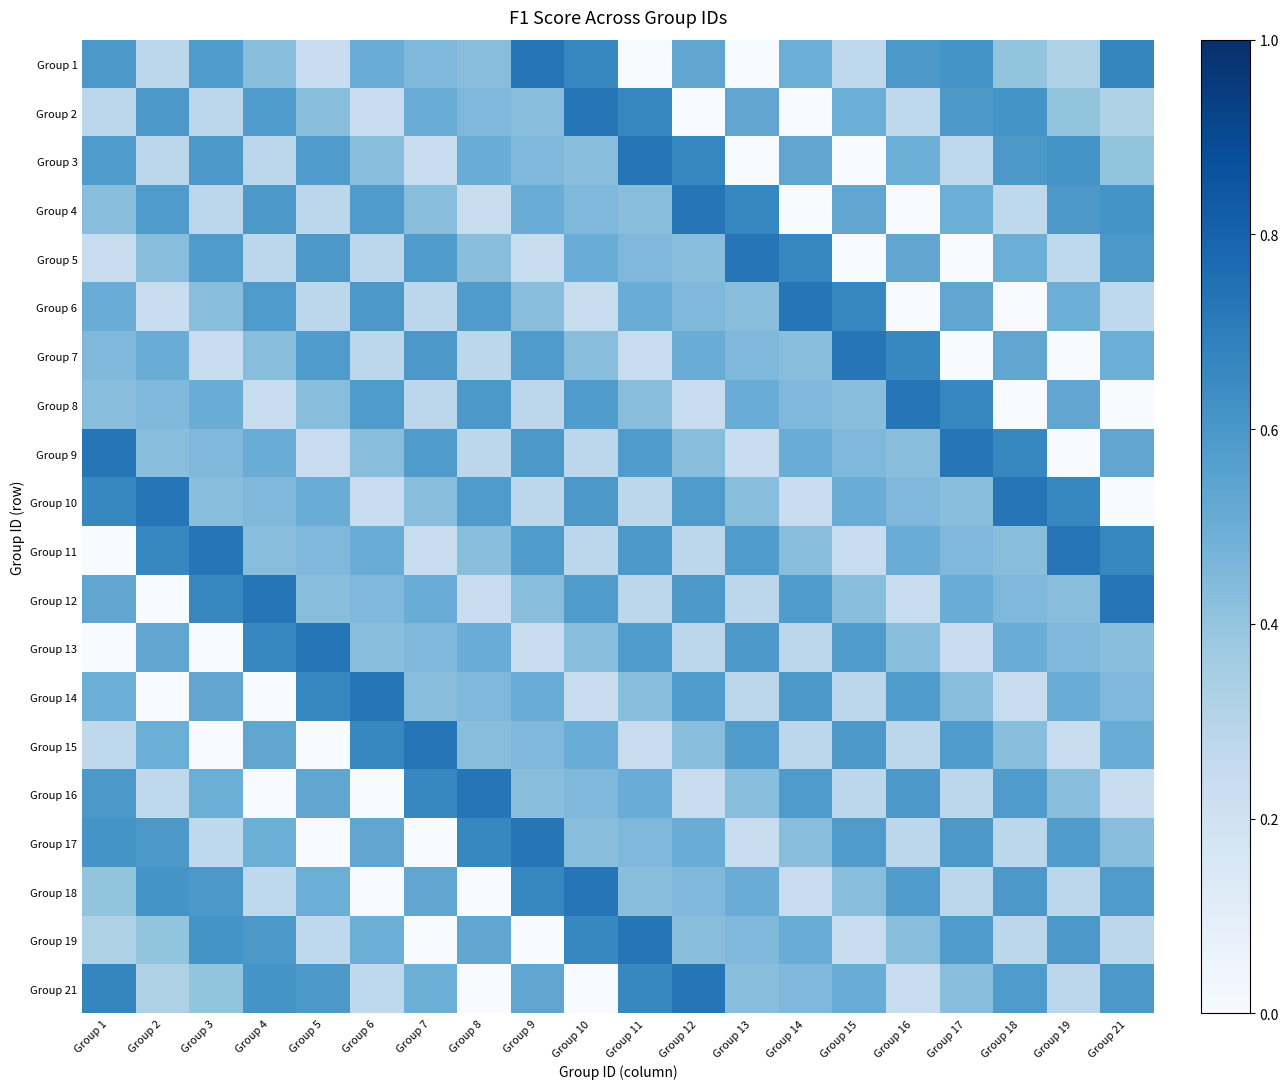

Which series has the widest spread of values?

Group 1